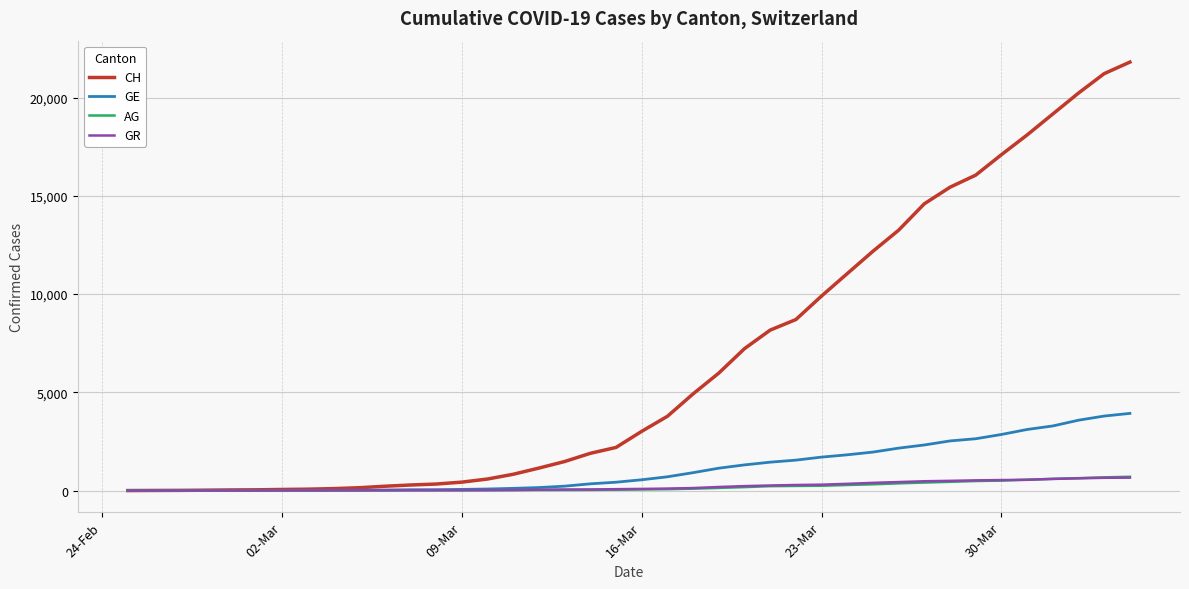

Which series has the largest total across all categories?

CH